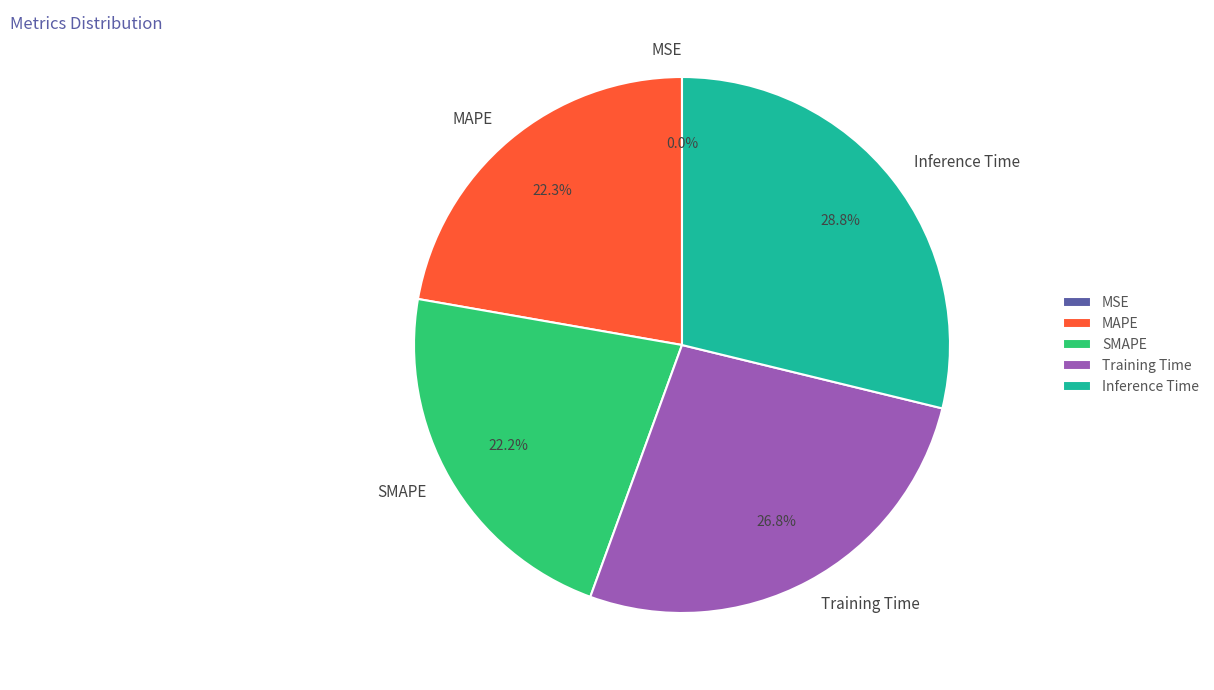

To the nearest percent, what is the difference between the Inference Time and SMAPE slice percentages?

7%